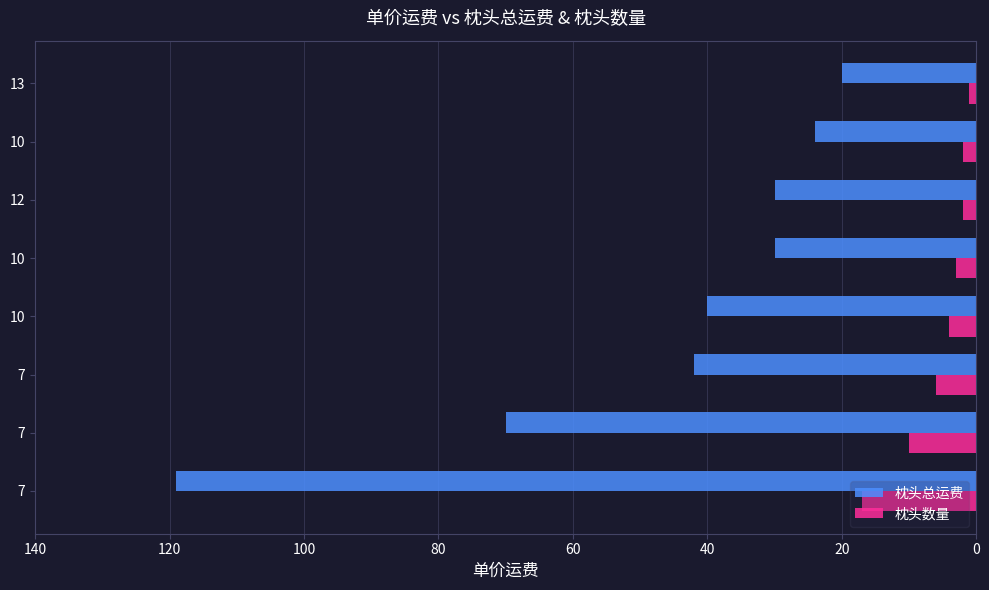

Reading left to right, list all the values displayed in this chart.

枕头总运费: 119	70	42	40	30	30	24	20
枕头数量: 17	10	6	4	3	2	2	1